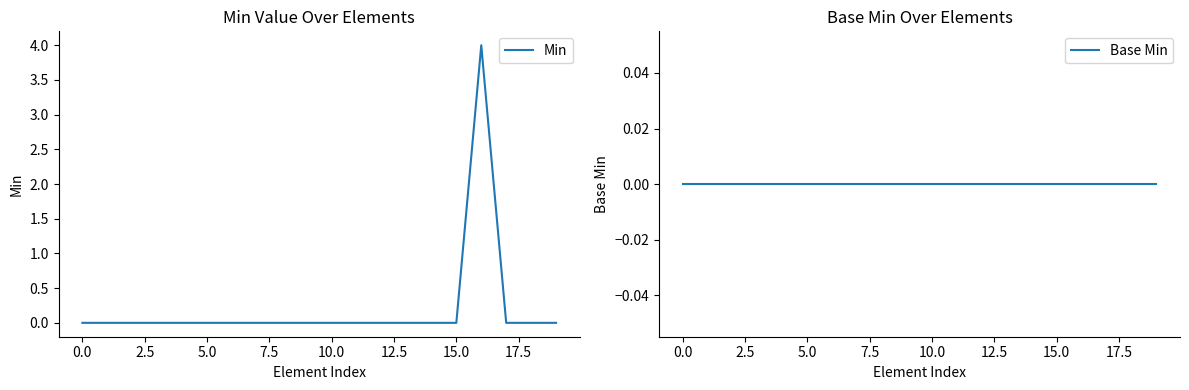

The Min series shows -2 at 15.0. True or false?

False